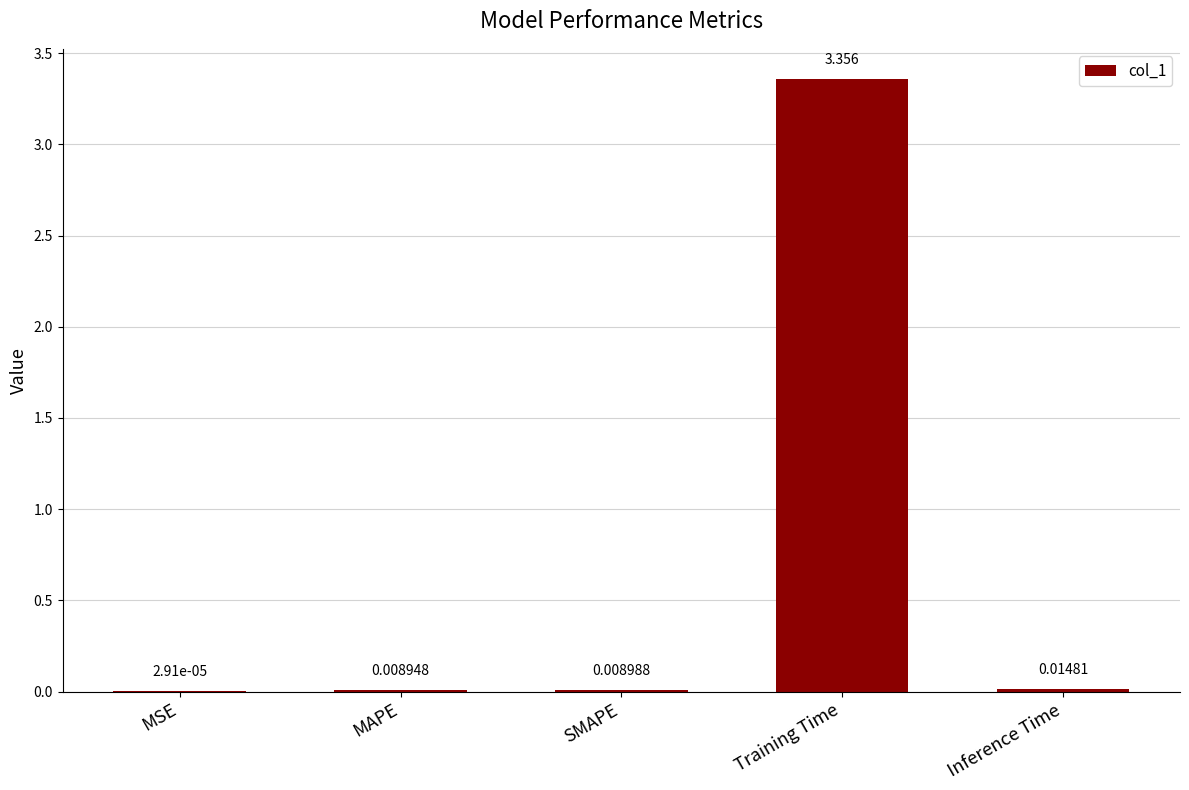

At which category does the chart reach its peak across all series?

Training Time